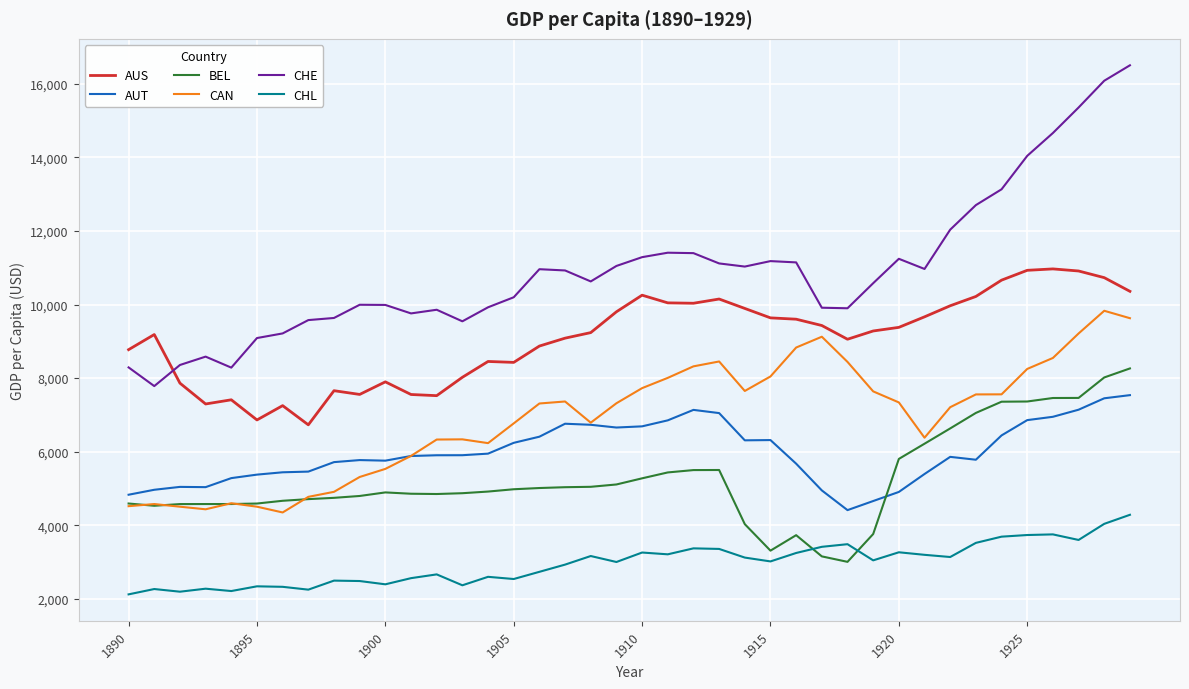

In CHE, how many points are lower than both neighbors (excluding endpoints)?

8